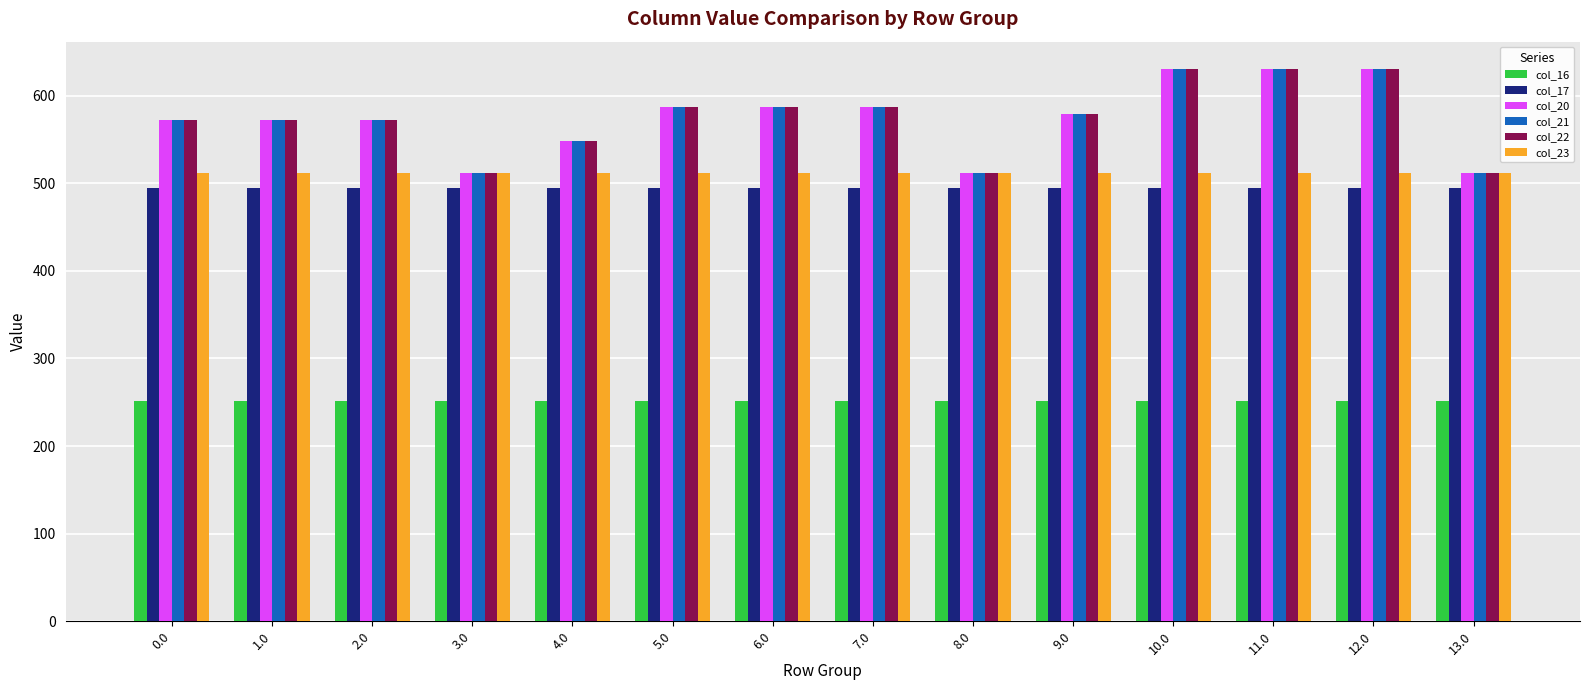

What are all the series names shown in the legend?

col_16, col_17, col_20, col_21, col_22, col_23